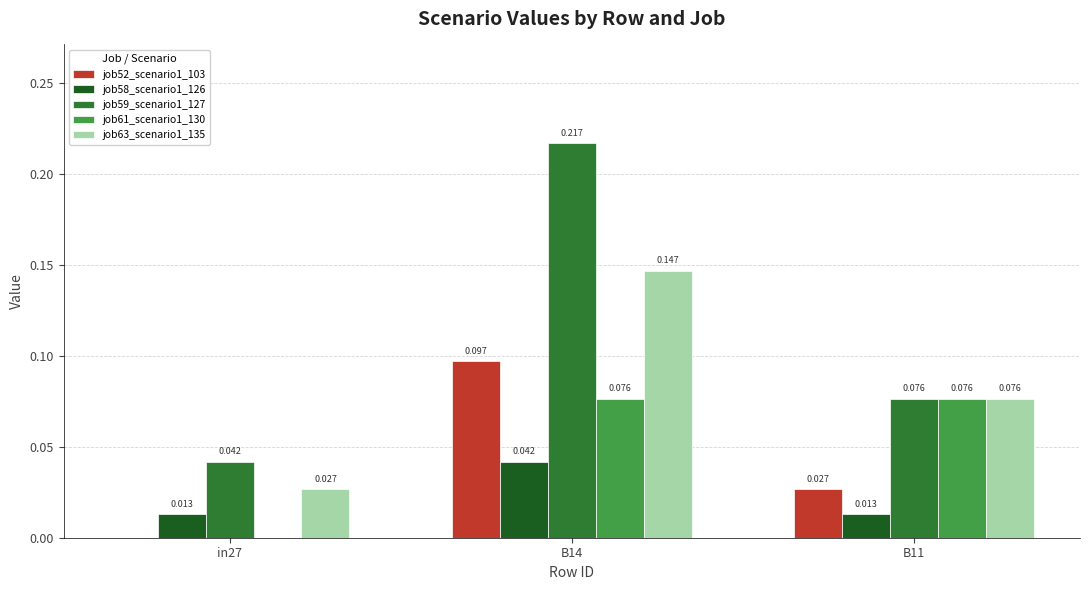

Is the value of job59_scenario1_127 at B11 greater than the value of job58_scenario1_126 at B11?

Yes